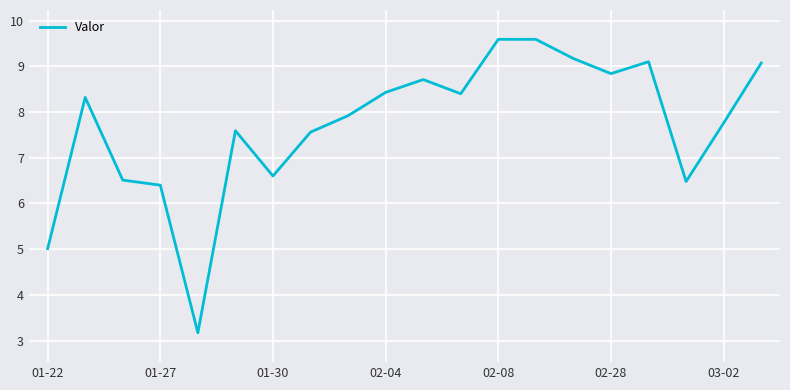

What is the difference between the maximum and minimum values?

6.4